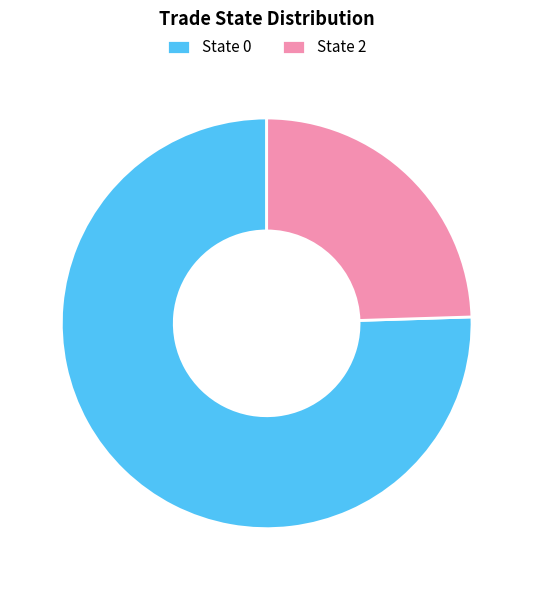

The State 0 slice represents 75% of the pie. True or false?

True